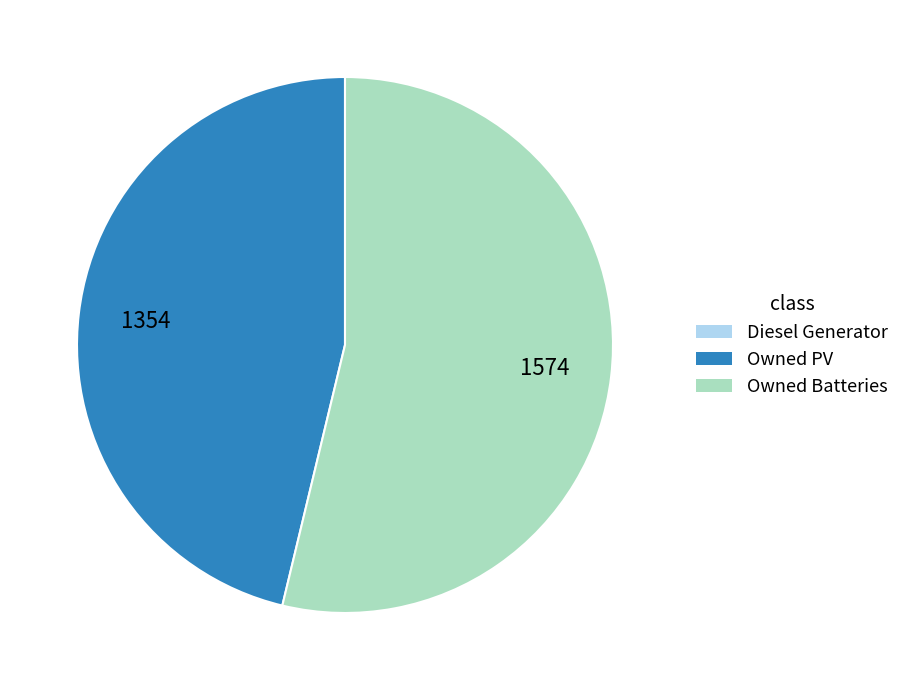

Is there a majority slice in this chart?

Yes